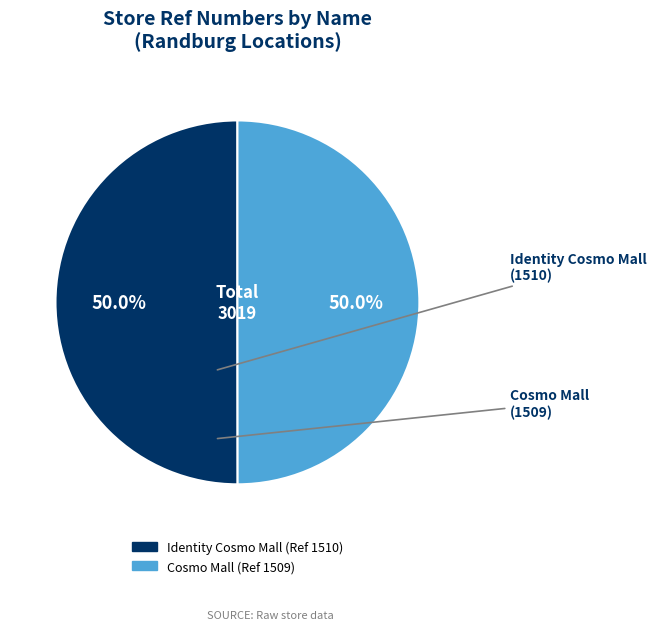

Approximately how many times larger is the value at Cosmo Mall compared to Identity Cosmo Mall?

1.0